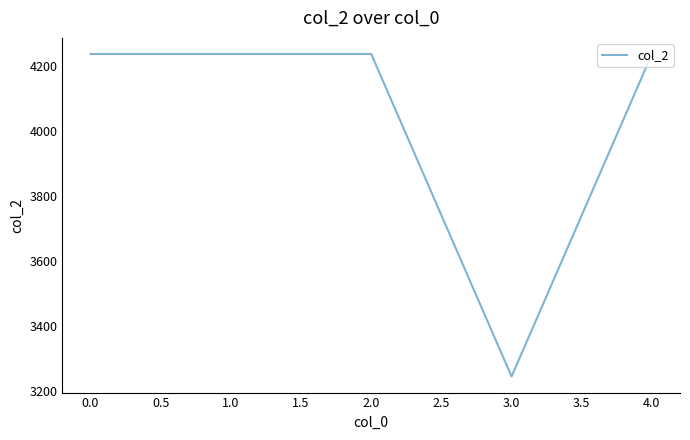

How many lines are shown in the chart?

1